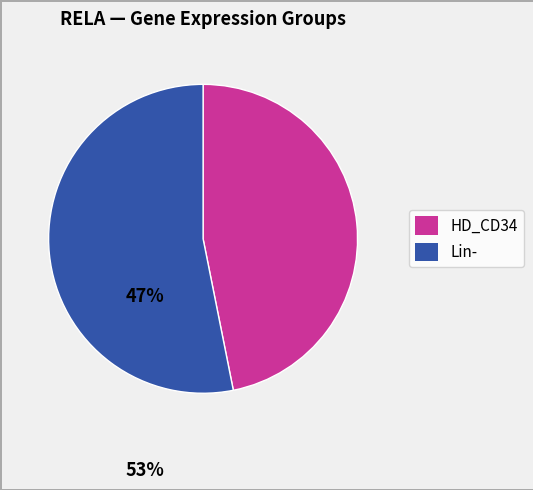

Is there any slice that represents more than half of the pie?

Yes